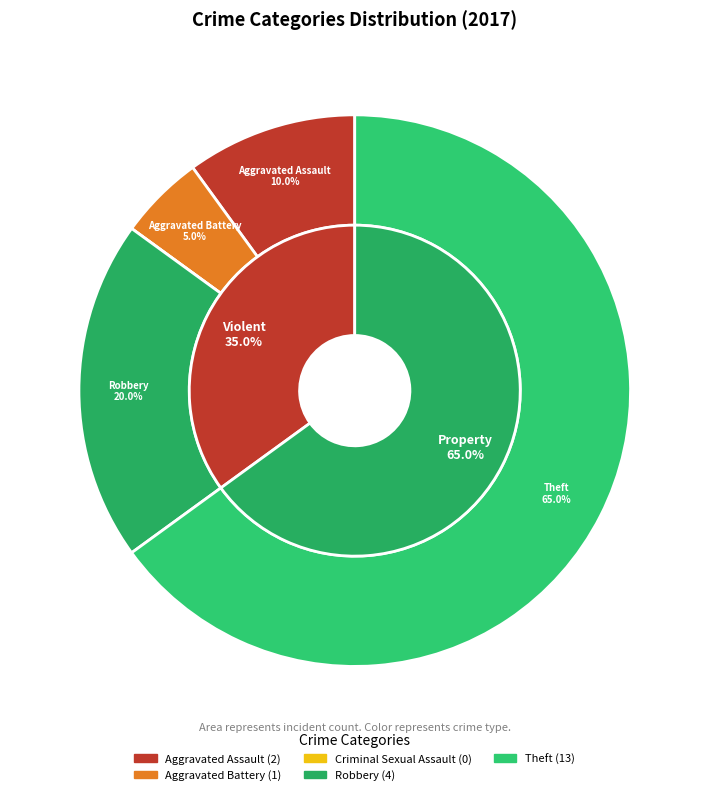

Is the sum of Robbery and Criminal Sexual Assault greater than half?

No